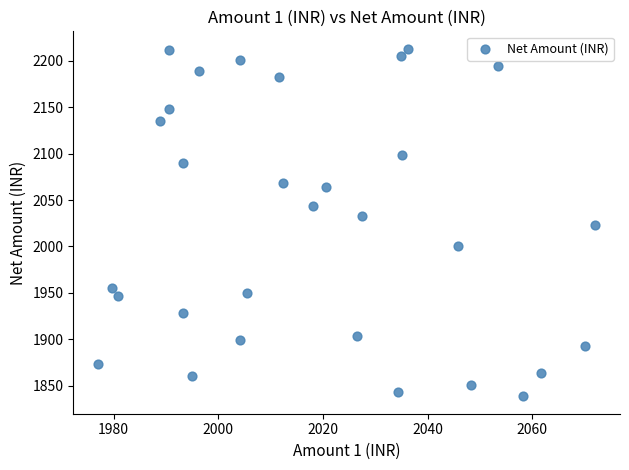

What is the range of X values (max minus min)?

94.9